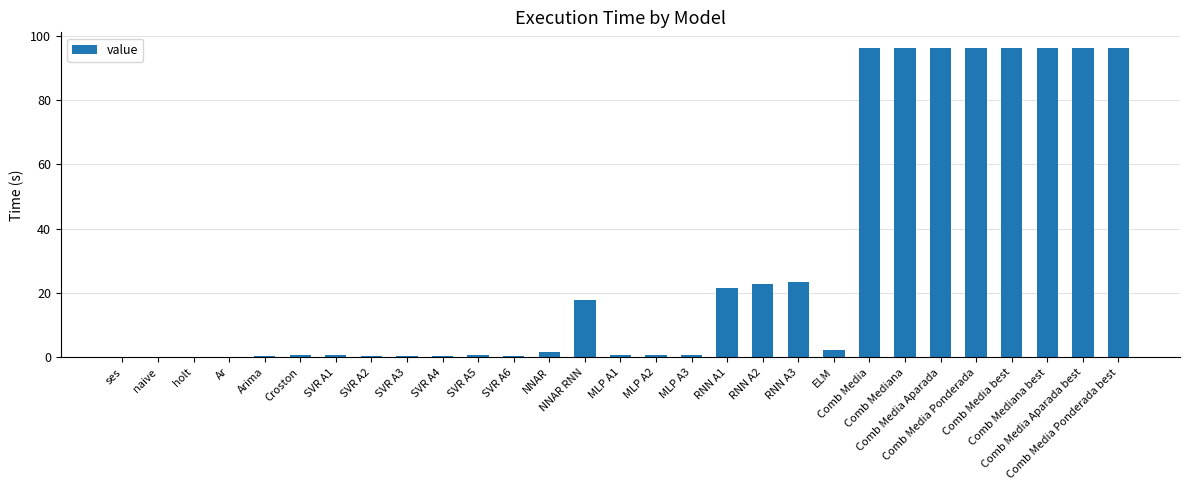

What is the sum of all values?

866.2